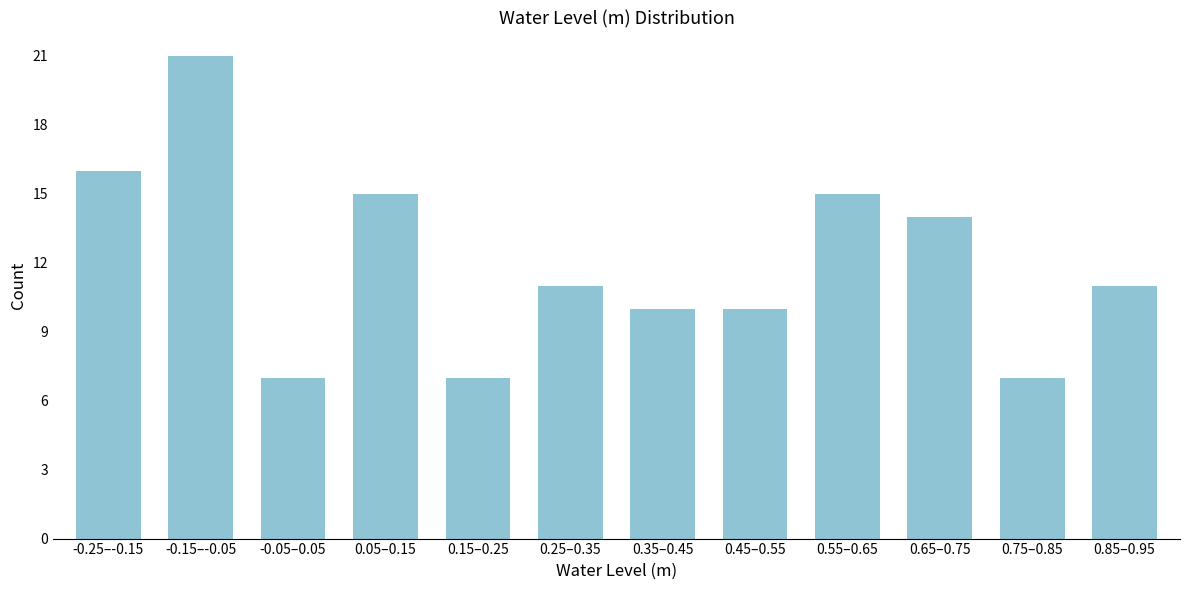

Reading left to right, list all the values displayed in this chart.

-0.25–-0.15=16	-0.15–-0.05=21	-0.05–0.05=7	0.05–0.15=15	0.15–0.25=7	0.25–0.35=11	0.35–0.45=10	0.45–0.55=10	0.55–0.65=15	0.65–0.75=14	0.75–0.85=7	0.85–0.95=11